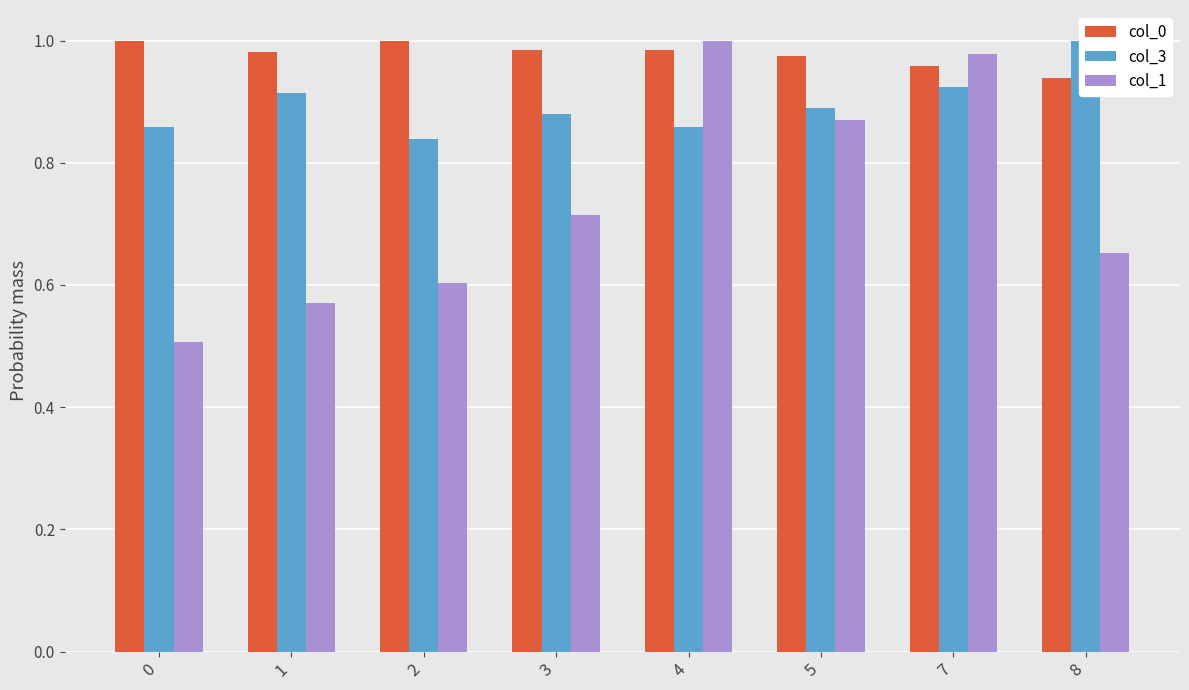

Which series has the largest total across all categories?

col_0